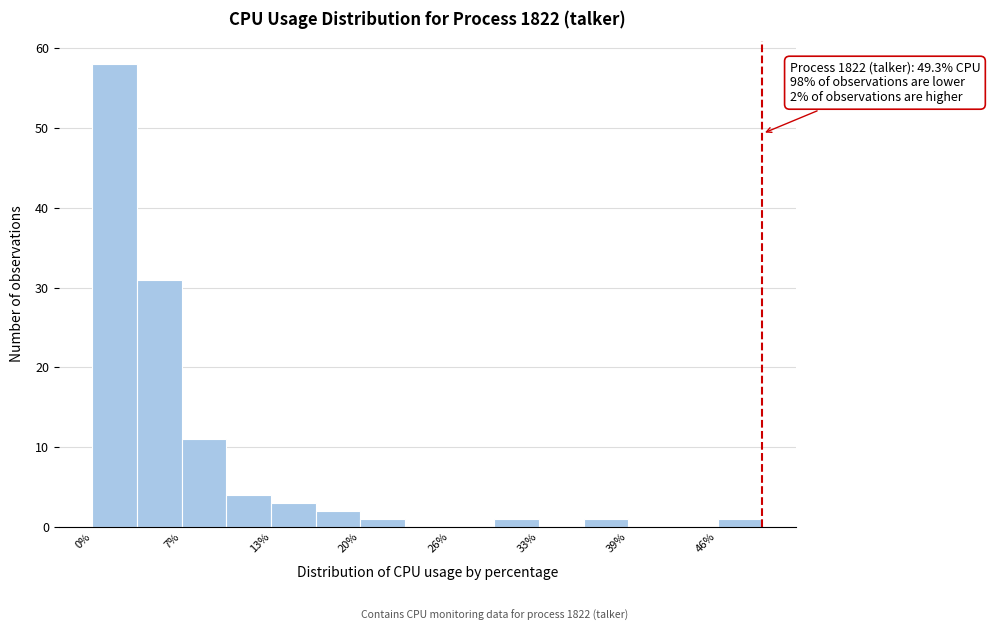

Around what value on the x-axis is the tallest bar? Give the approximate position of its centre, as read against the axis.

2